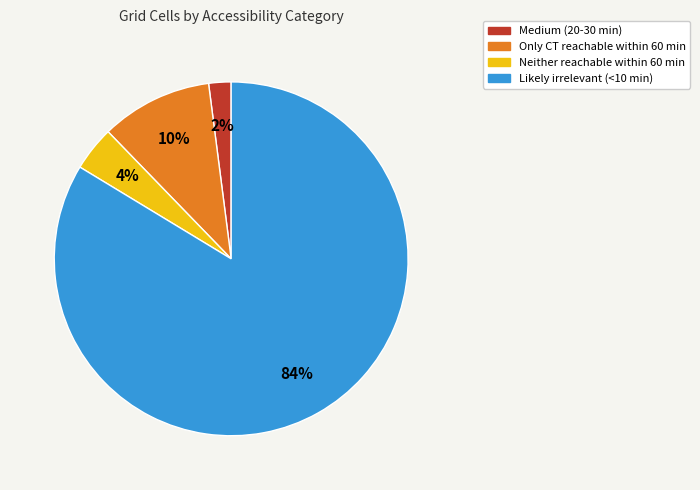

Is the sum of Medium (20-30 min) and Likely irrelevant (<10 min) greater than half?

Yes